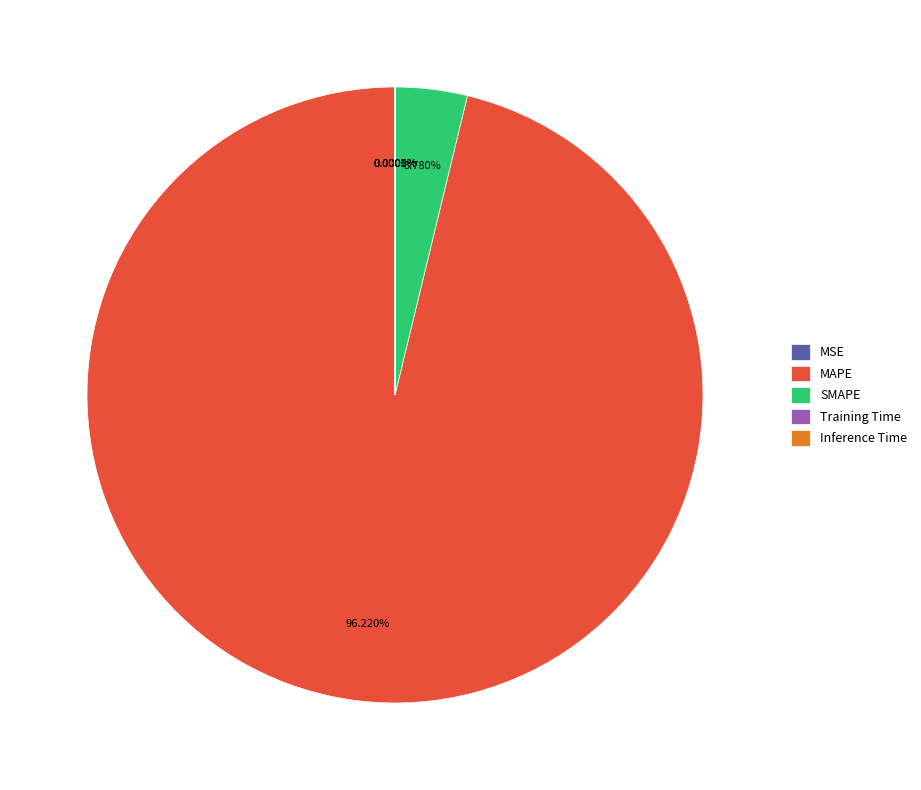

What is the largest slice in the pie chart?

MAPE